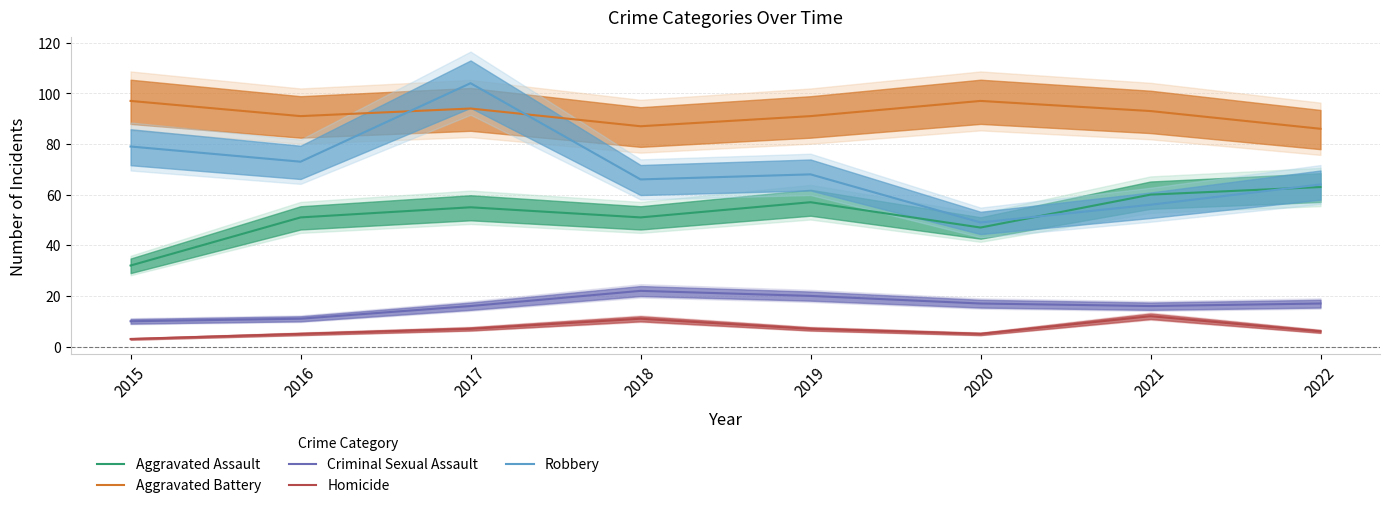

How many lines are shown in the chart?

5